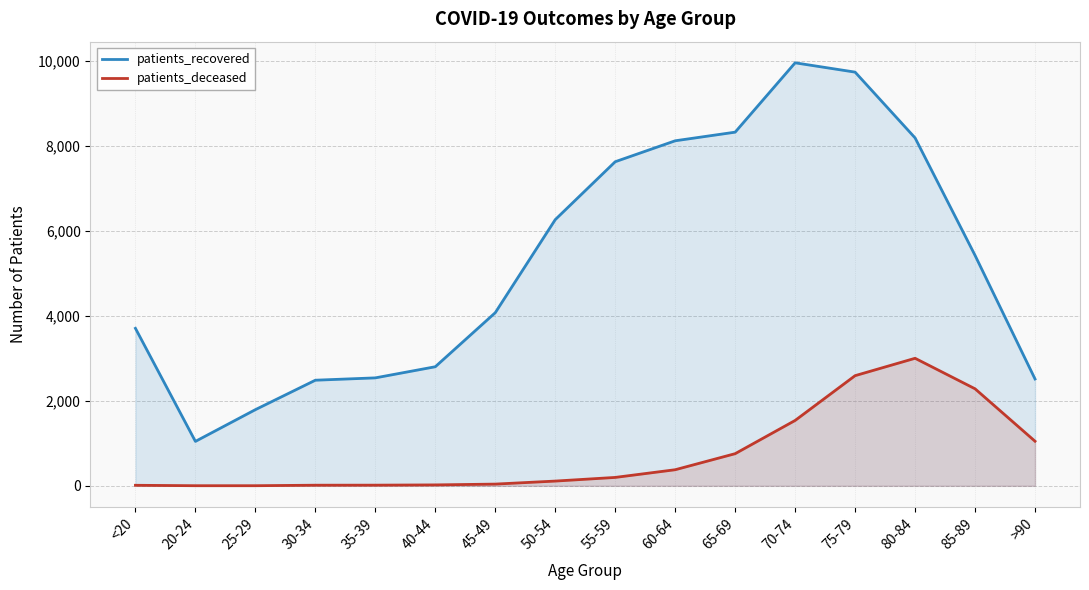

What is the total value across all series at 55-59?

7826